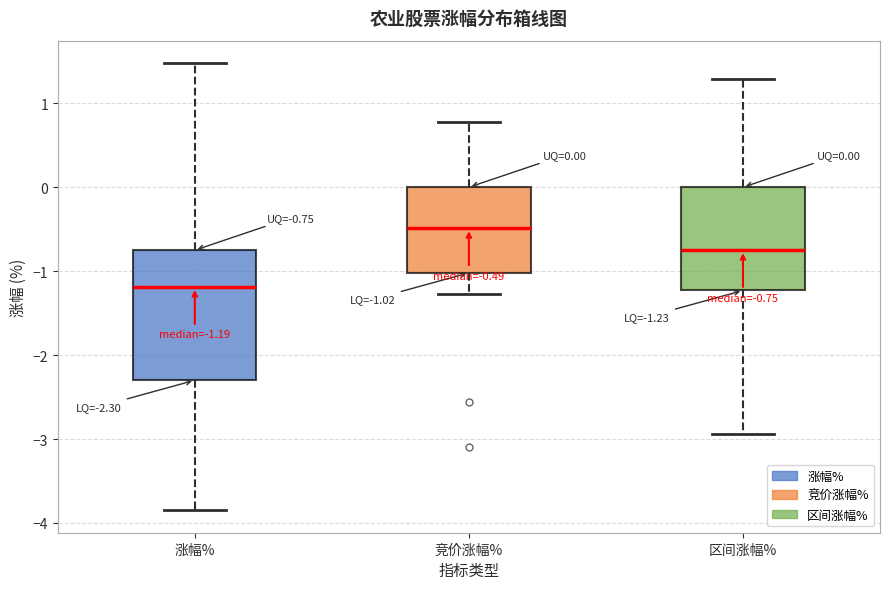

Which box's median line is the highest?

竞价涨幅%